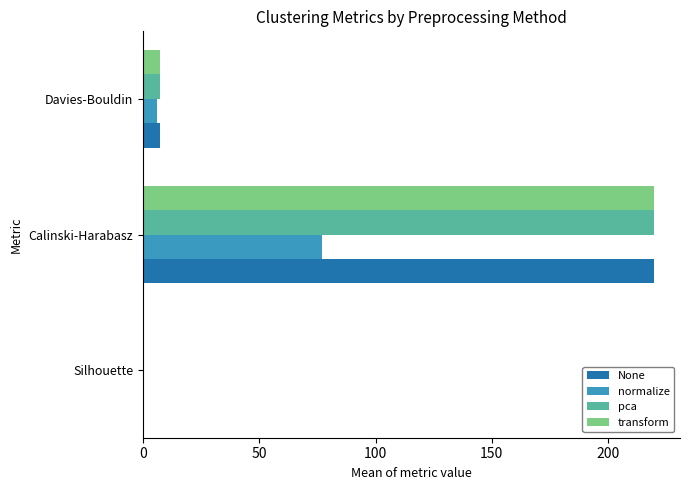

At which label does pca reach its peak?

Calinski-Harabasz